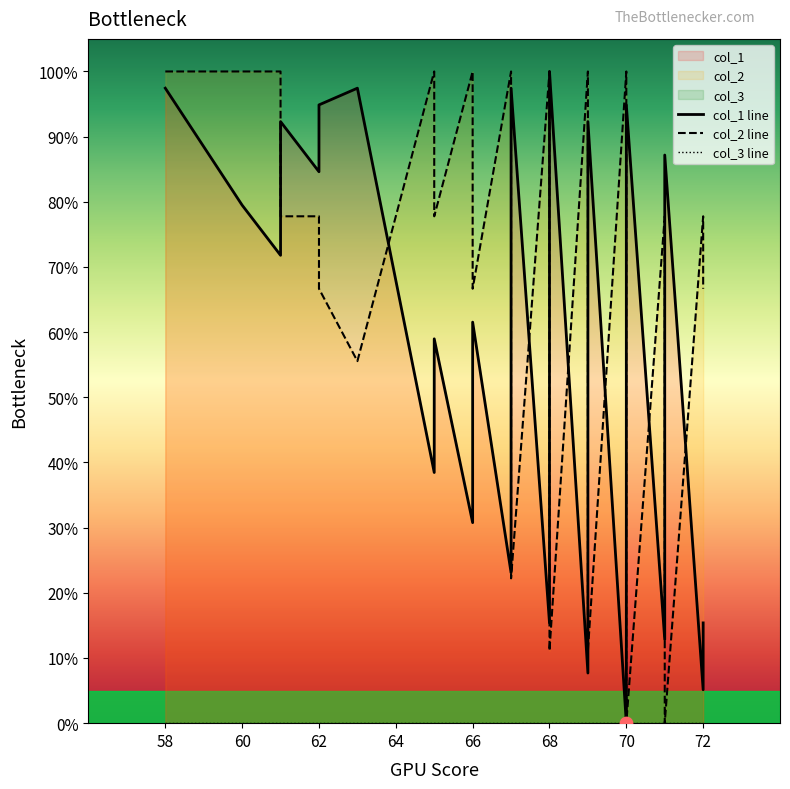

What are all the series names shown in the legend?

col_1 line, col_2 line, col_3 line